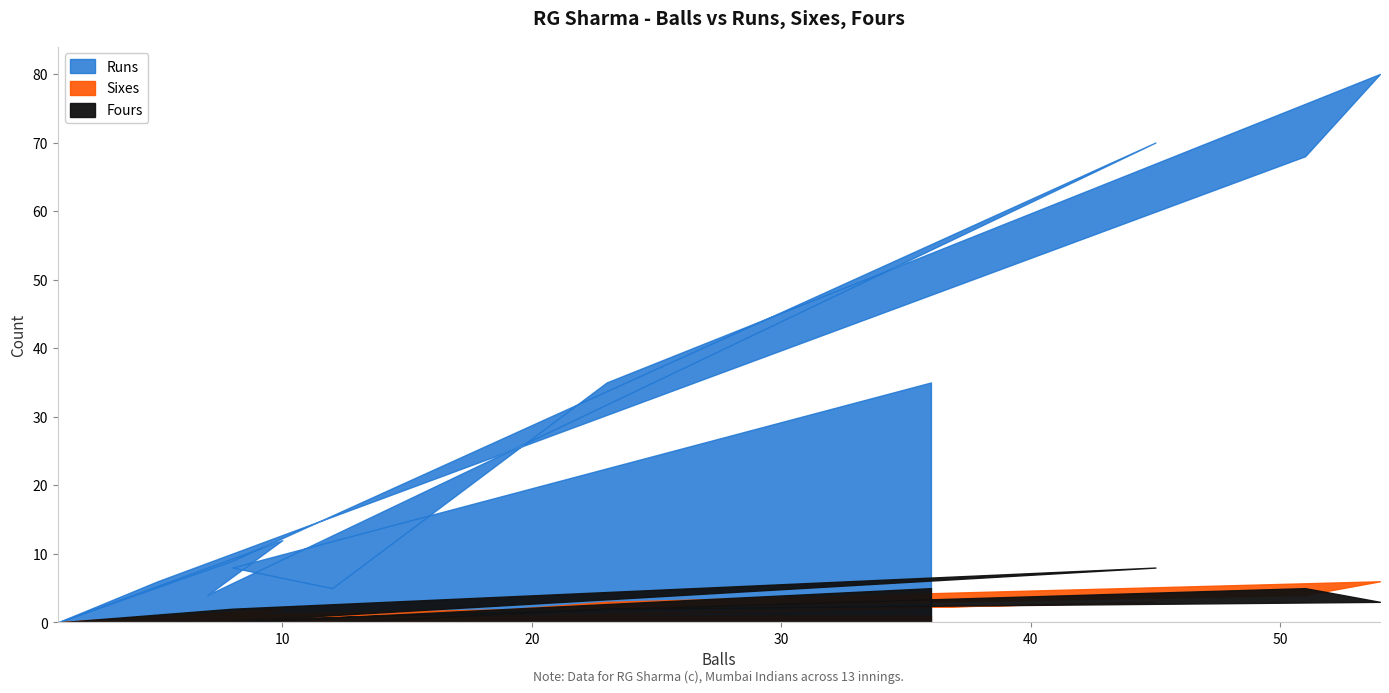

The Sixes series shows 1 at 23. True or false?

False